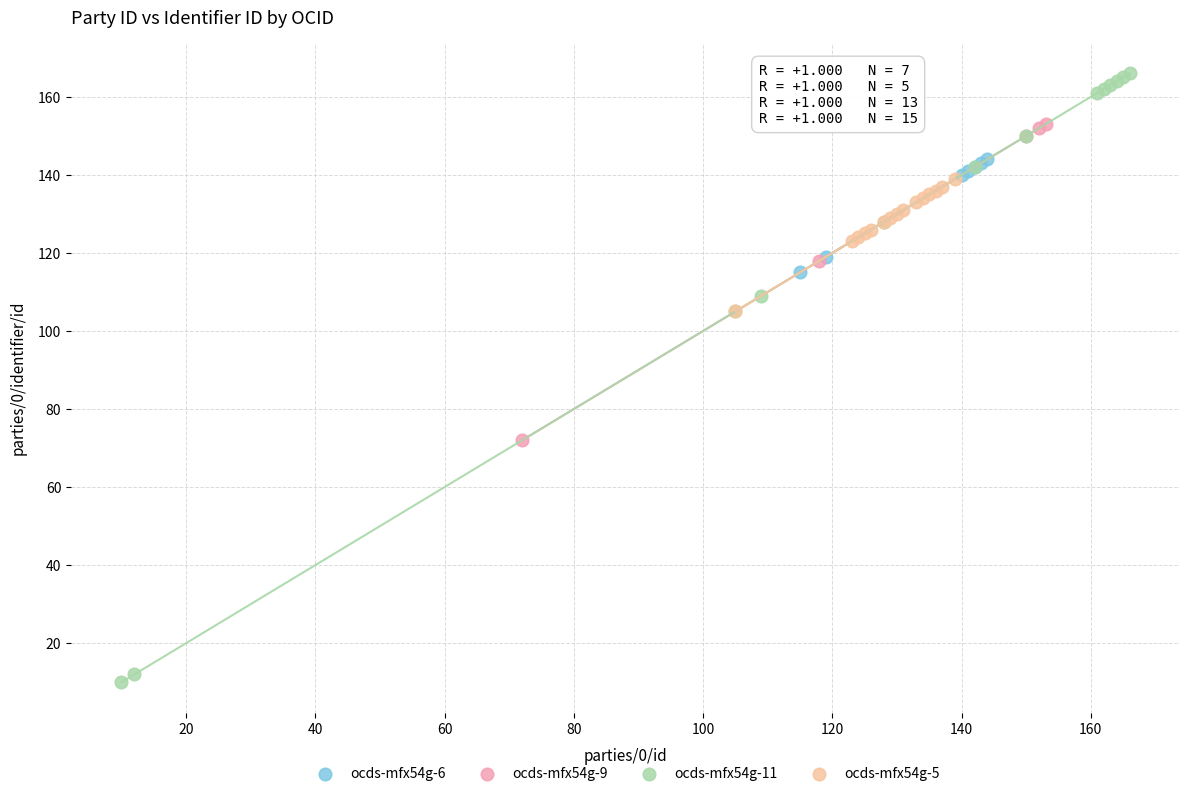

Which series contains the highest Y value?

ocds-mfx54g-11